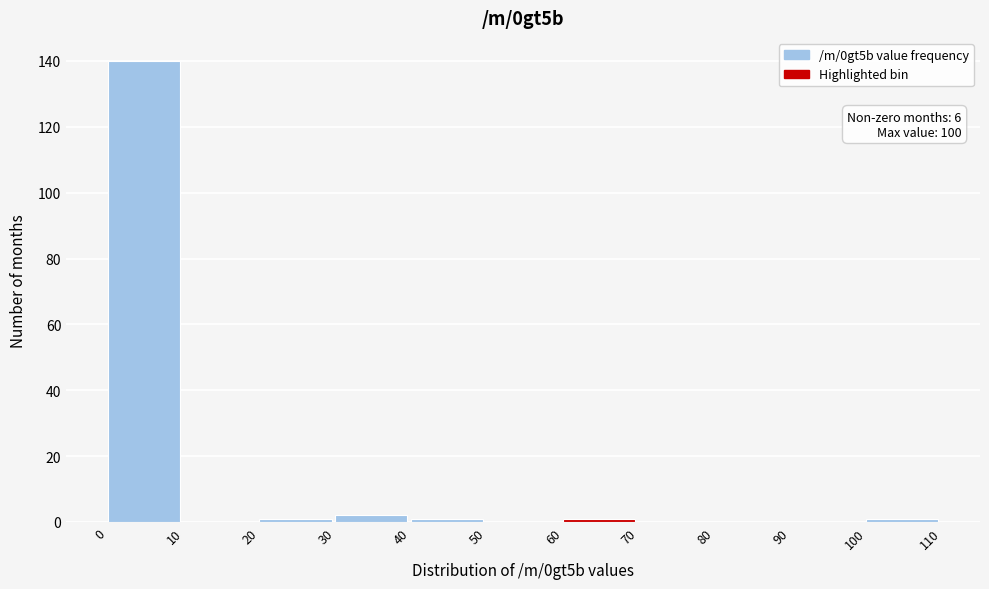

Over which range of the x-axis is the bar tallest?

0 to 10